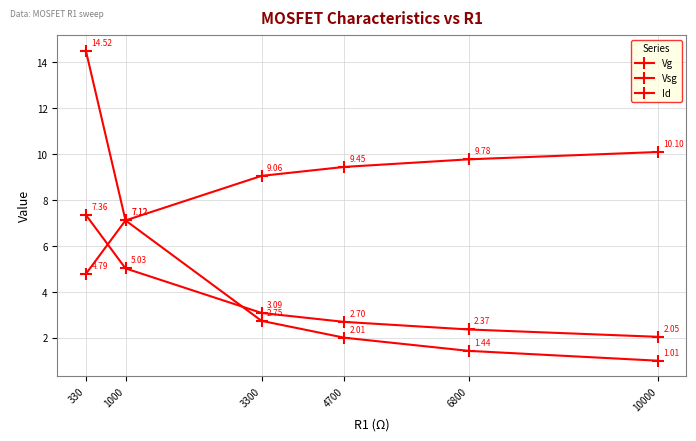

What is the spread (max minus min) of values at 330?

9.7